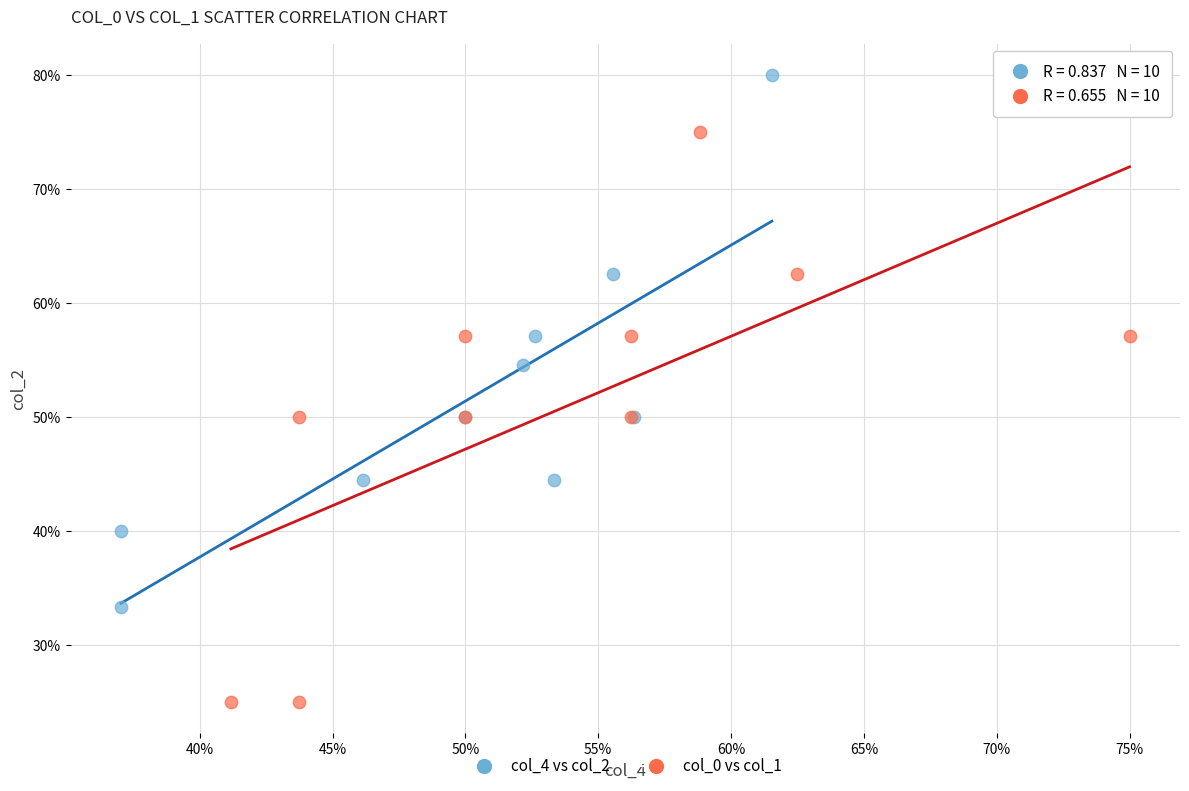

Which series contains the lowest Y value?

col_0 vs col_1